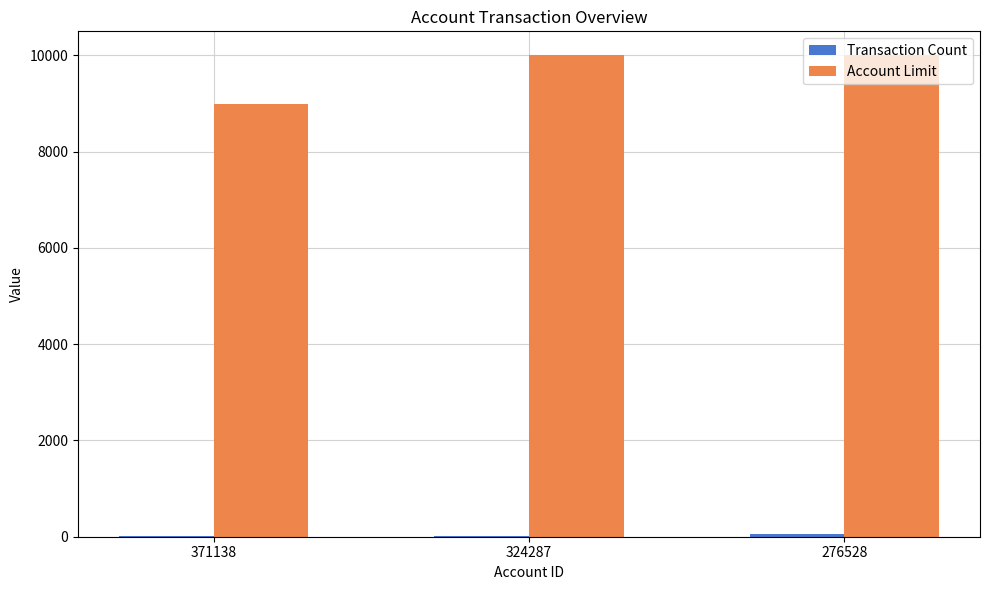

What is the maximum value shown in the chart?

10000